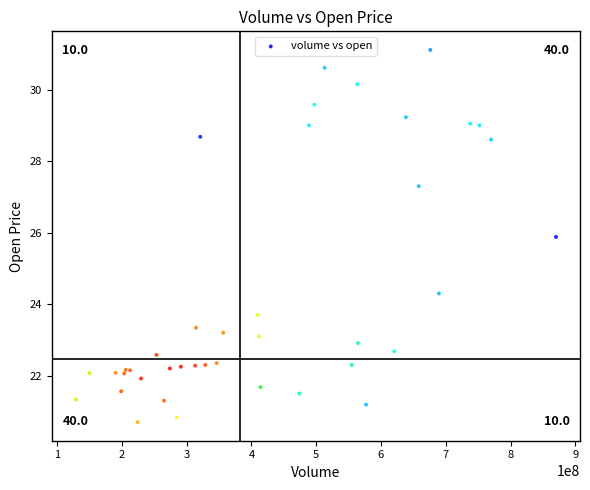

What Y value in the scatter plot is closest to 25?

24.3